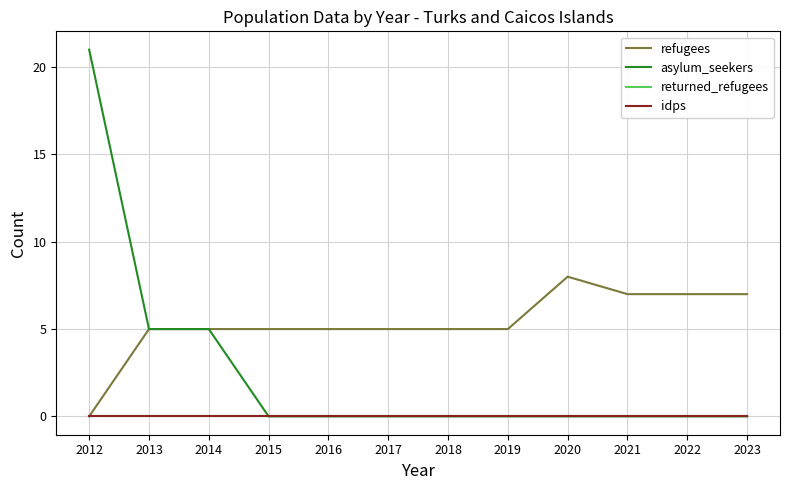

True or false: asylum_seekers has a value of 0 at 2019.

True